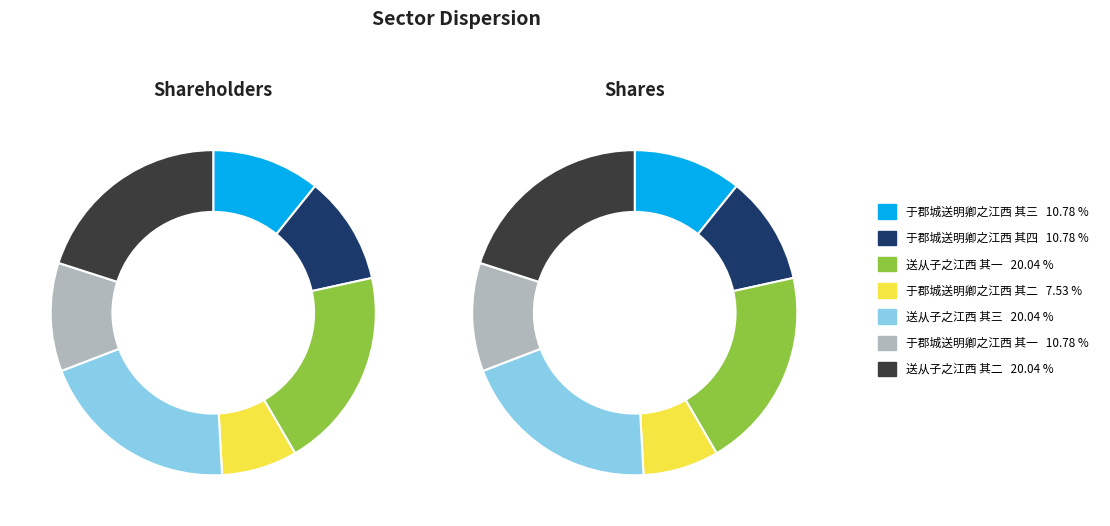

Which category has the smallest portion of the pie?

于郡城送明卿之江西 其二